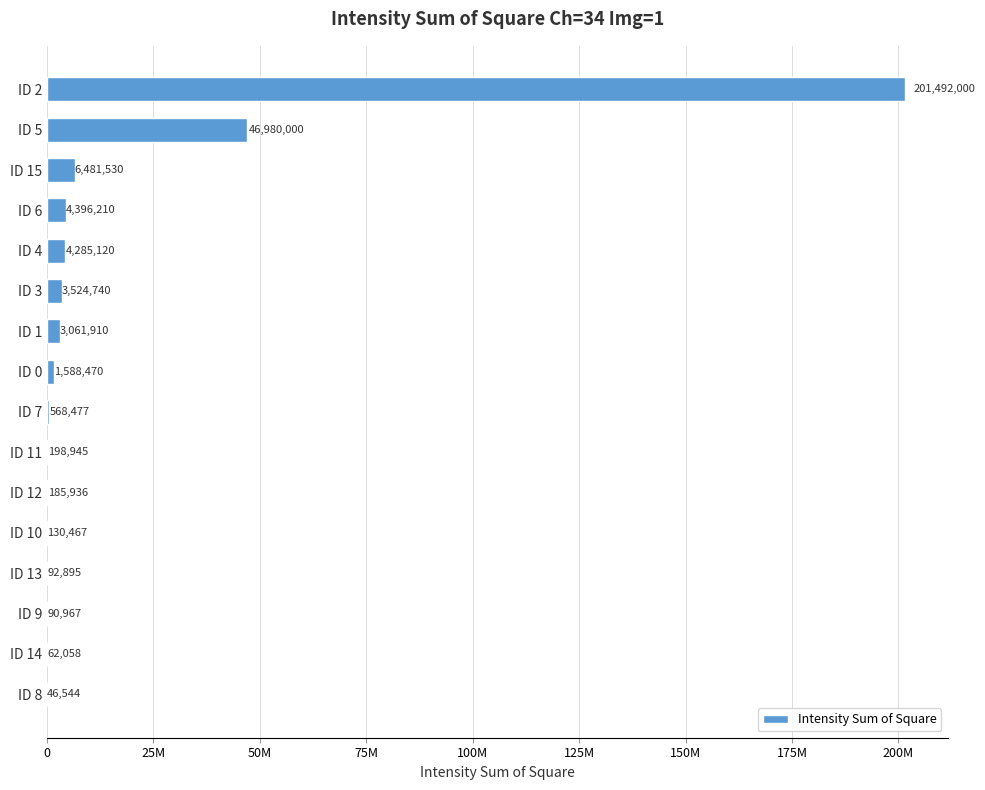

At which category does the chart reach its peak across all series?

ID 2